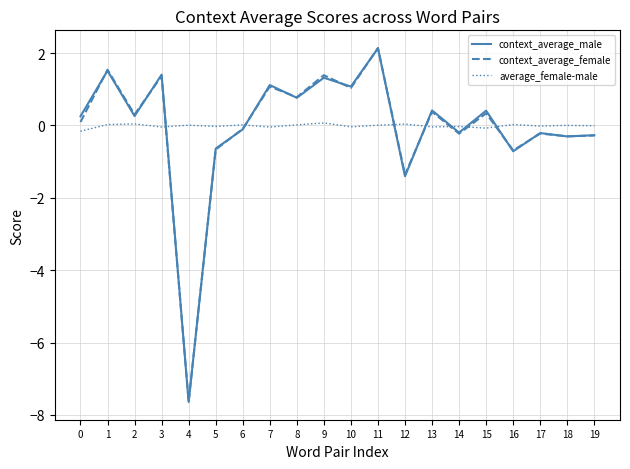

How many values in the context_average_female series are below 0?

9